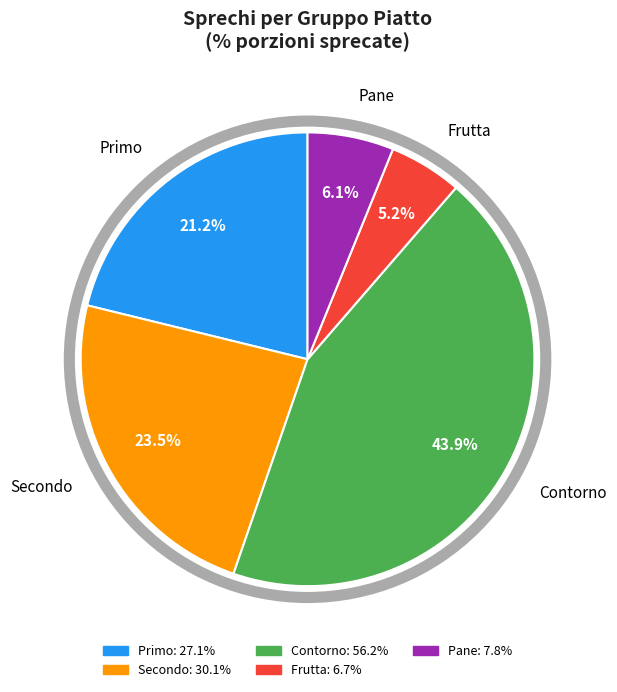

Approximately how many times larger is the value at Primo compared to Secondo?

0.9